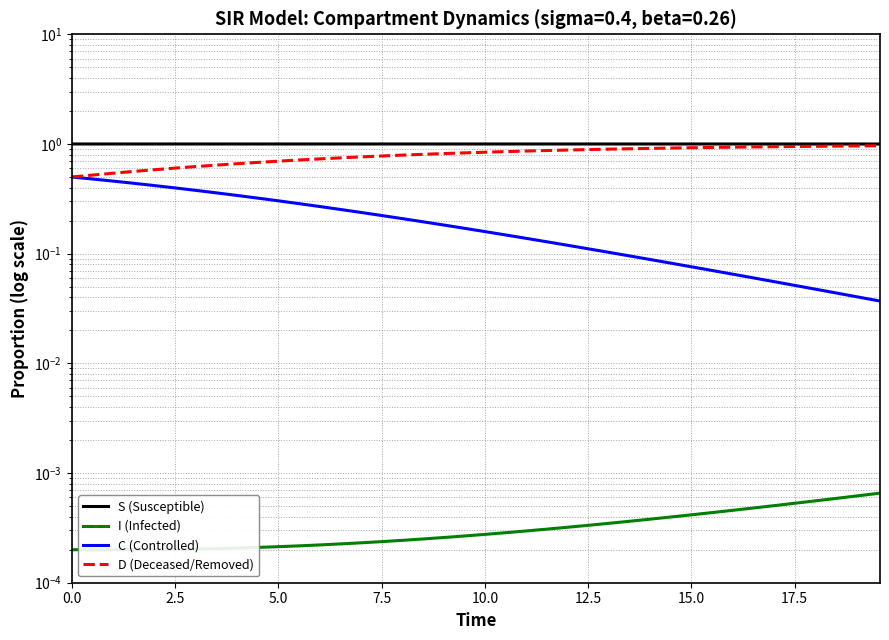

Is this an area chart (filled region under the line)?

No